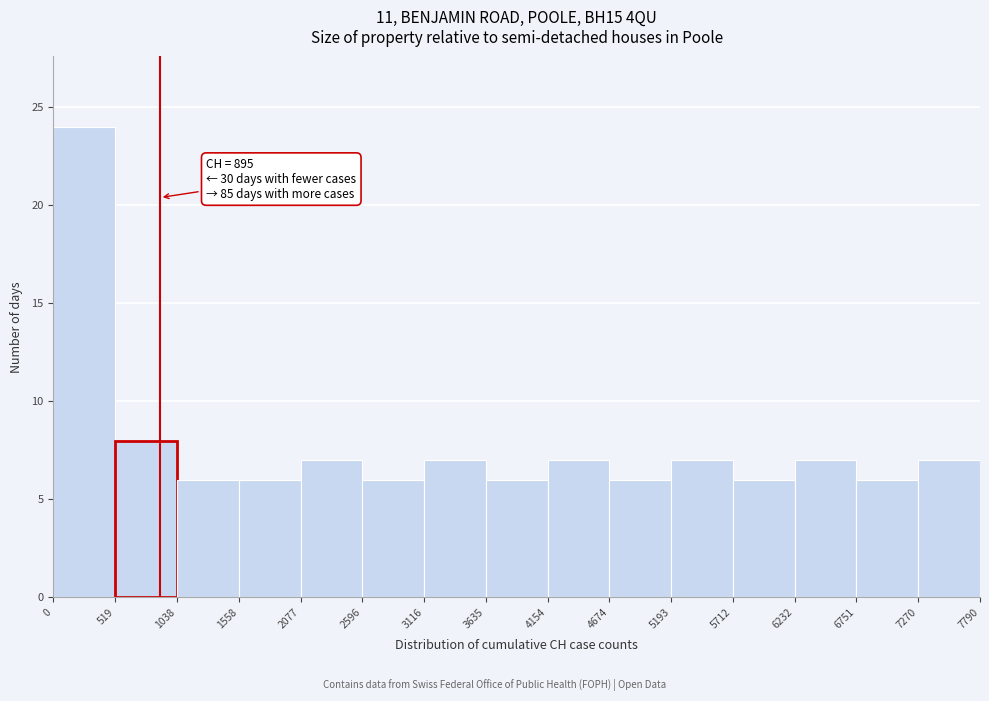

Which range on the x-axis has the tallest bar?

0 to 519